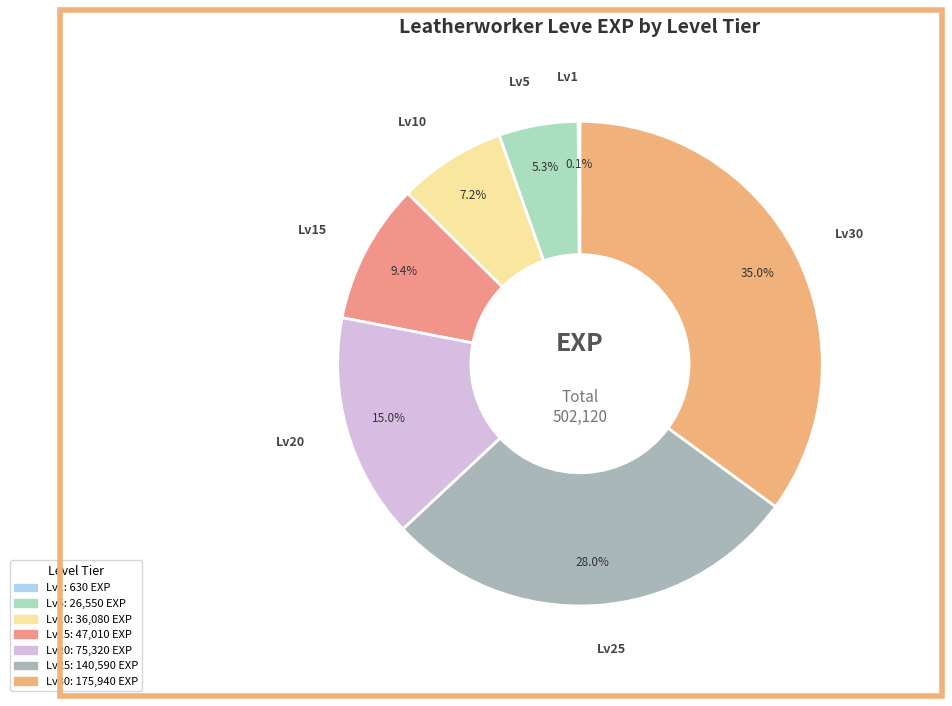

Is there a majority slice in this chart?

No